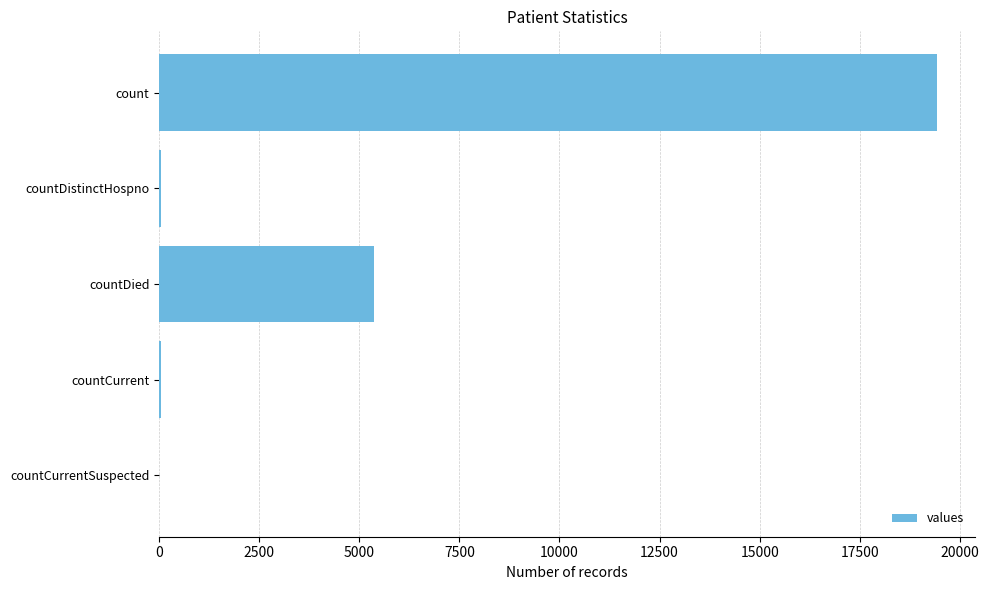

At which label is the value closest to 9710?

countDied